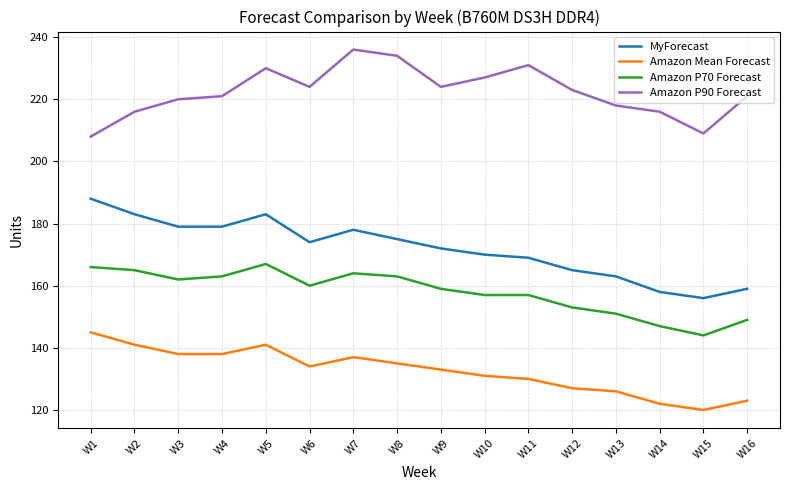

At which category is the sum across all series the highest?

W5